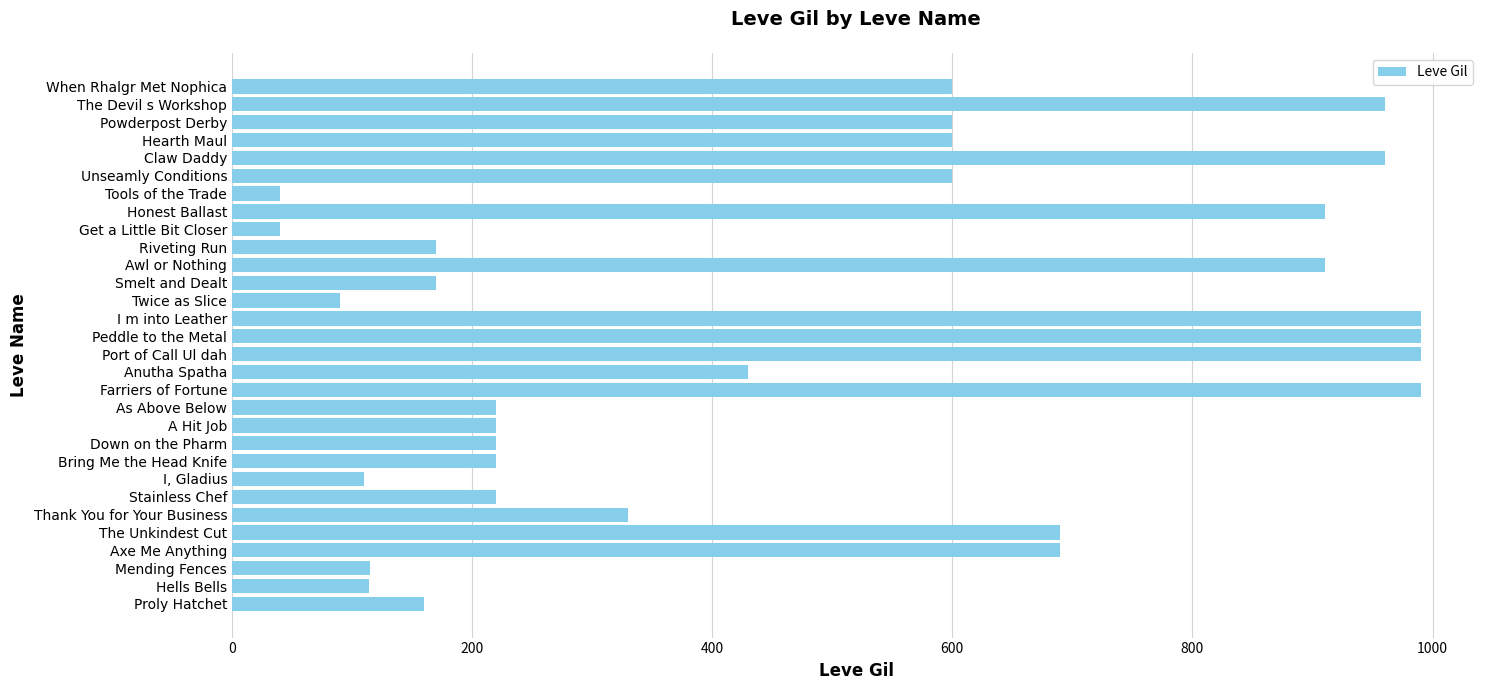

What is the difference between the second highest and second lowest values?

950